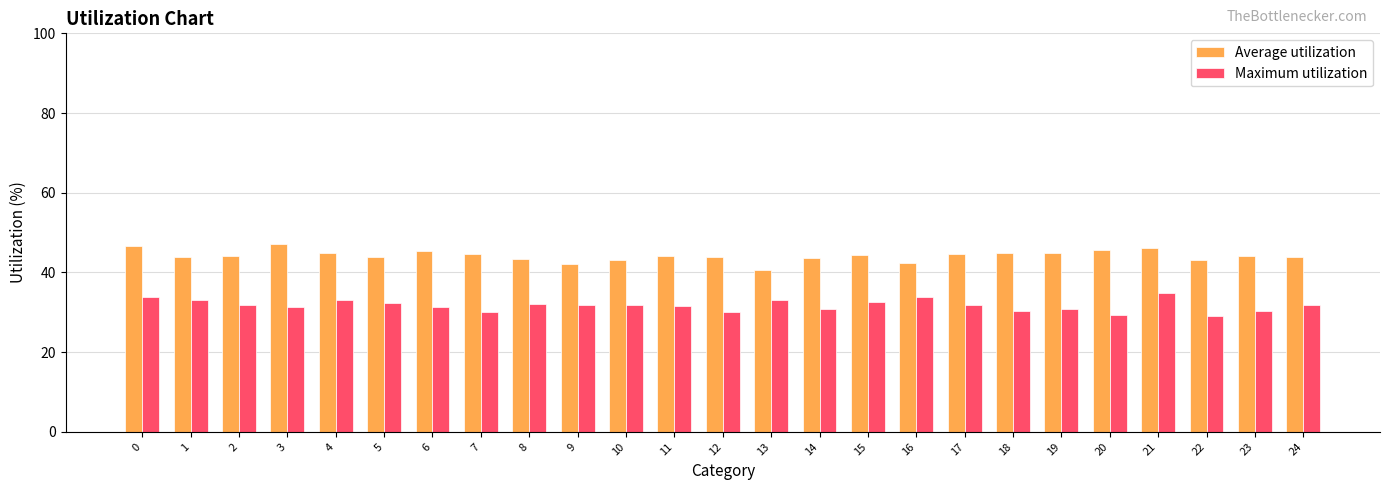

How many groups of bars are there?

25